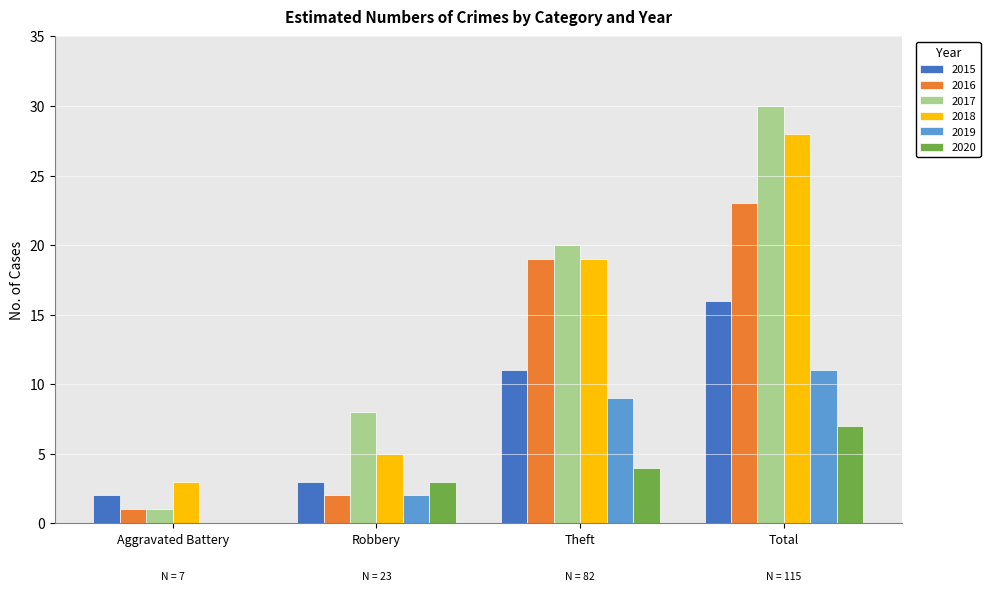

Reading left to right, list all the values displayed in this chart.

2015: 2	3	11	16
2016: 1	2	19	23
2017: 1	8	20	30
2018: 3	5	19	28
2019: 0	2	9	11
2020: 0	3	4	7